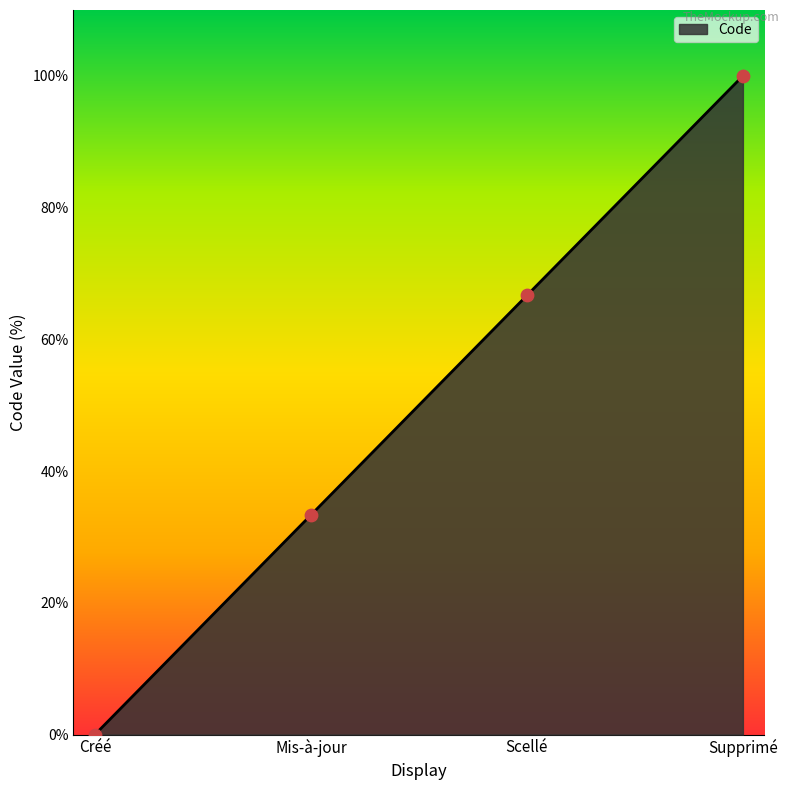

What is the ratio of the value at Scellé to the value at Mis-à-jour?

2.0